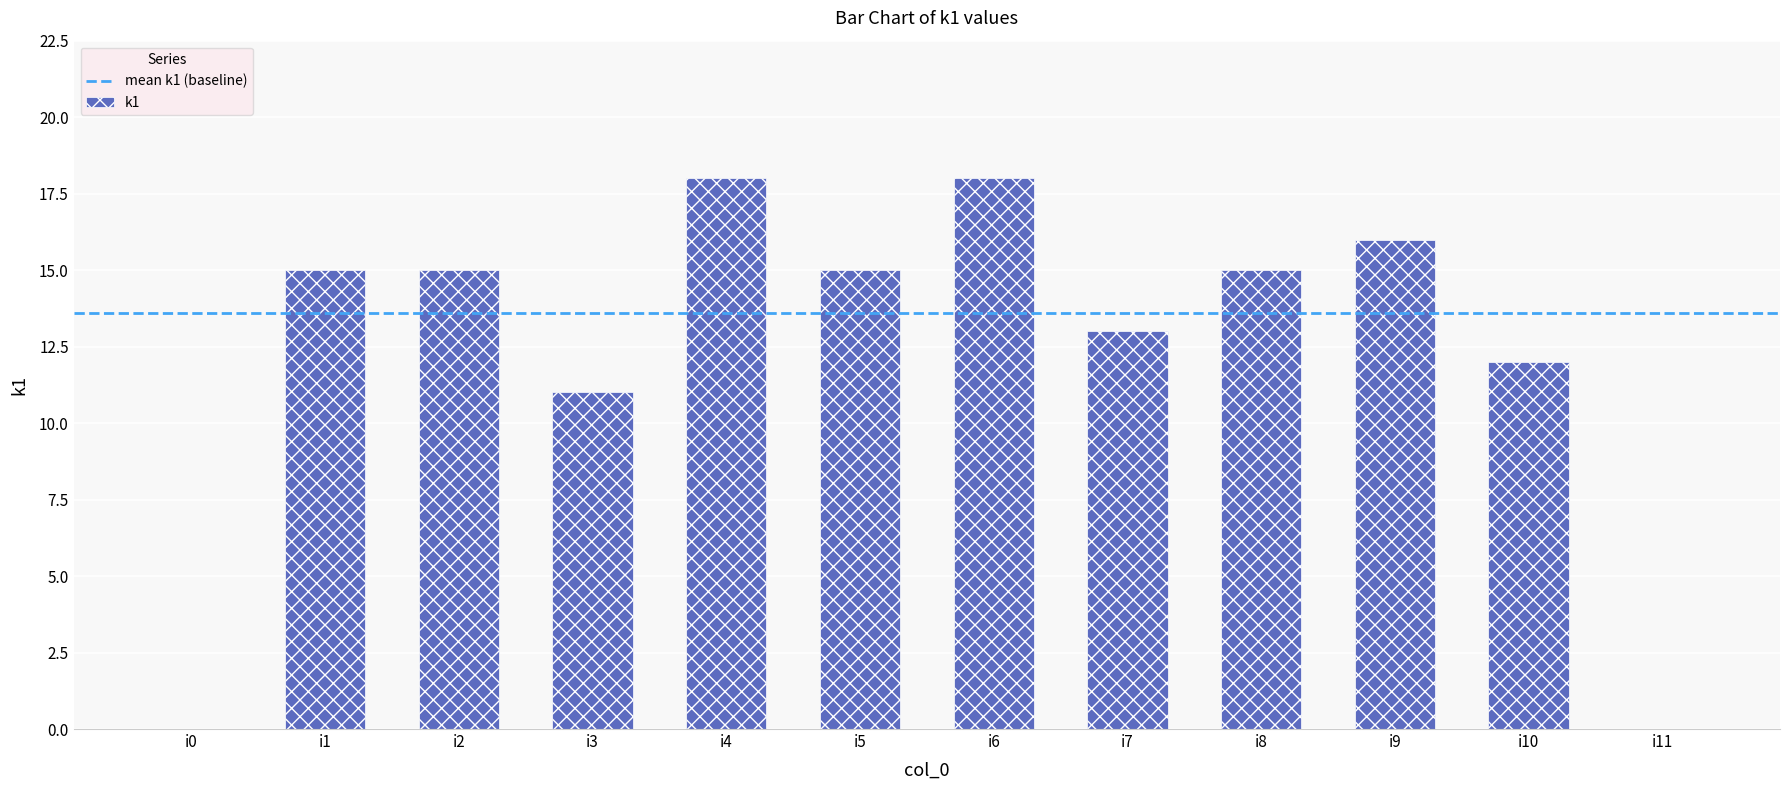

Are the bars grouped side by side (vs. stacked)?

No